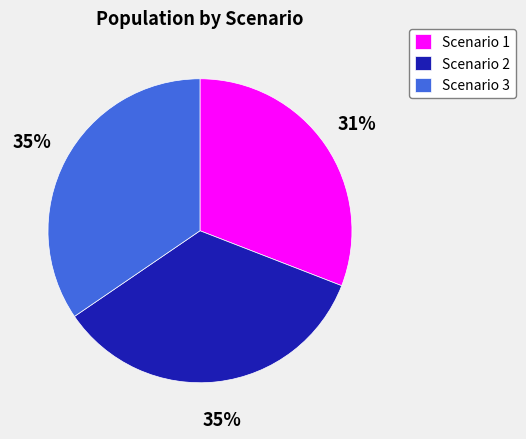

What is the ratio of the value at Scenario 3 to the value at Scenario 1?

1.1